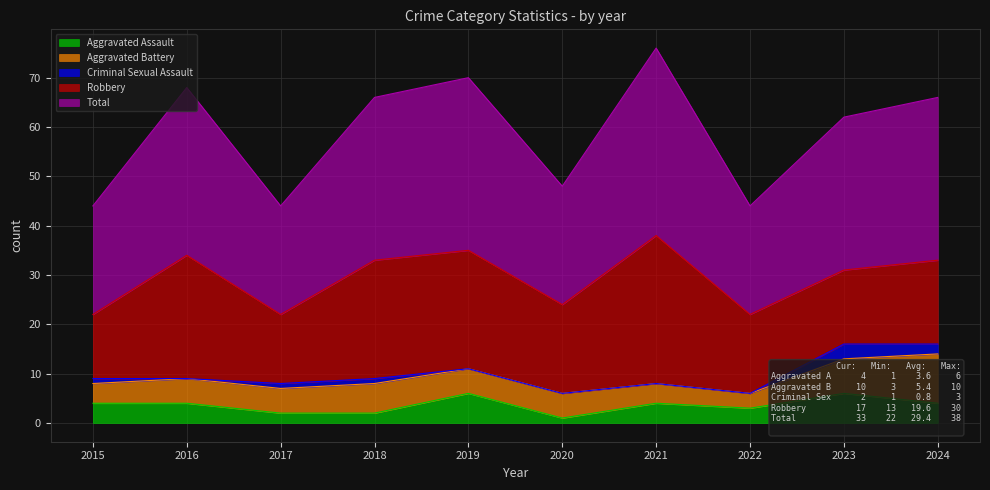

What are all the series names shown in the legend?

Aggravated Assault, Aggravated Battery, Criminal Sexual Assault, Robbery, Total